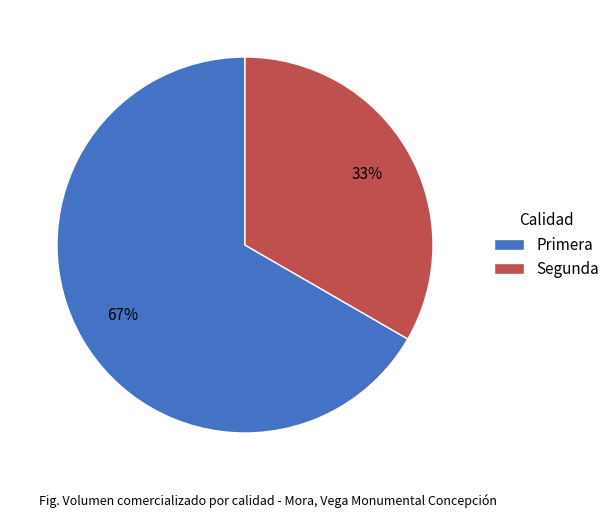

Count the number of slices in the pie.

2